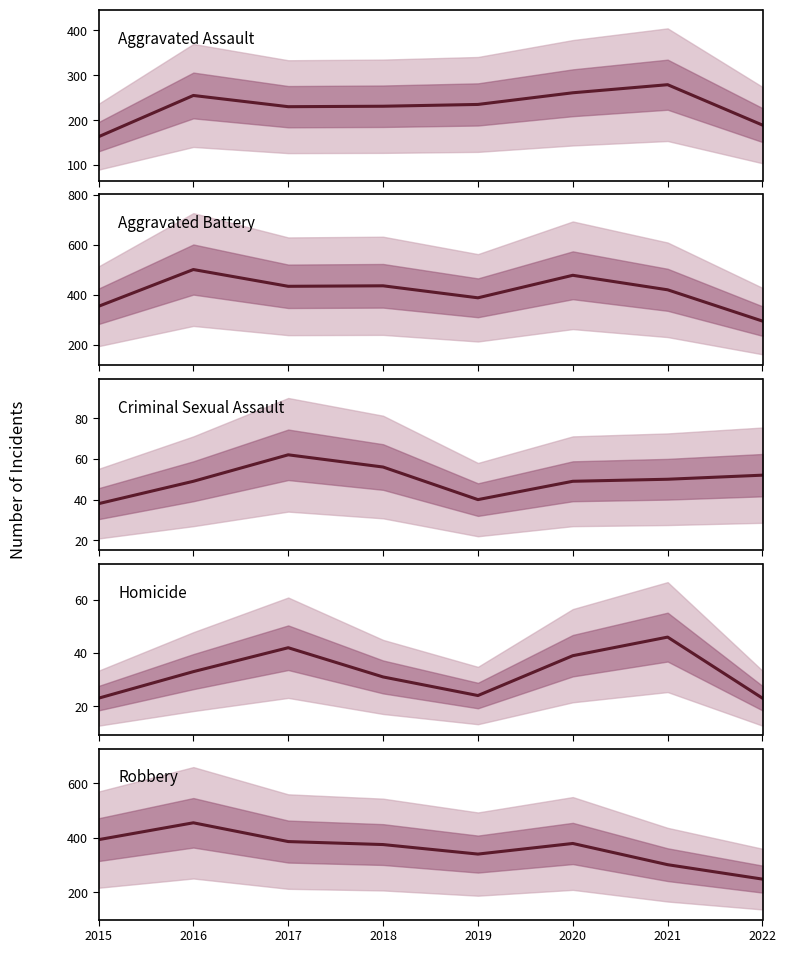

Rank the categories by Robbery value from highest to lowest.

2016, 2015, 2017, 2020, 2018, 2019, 2021, 2022